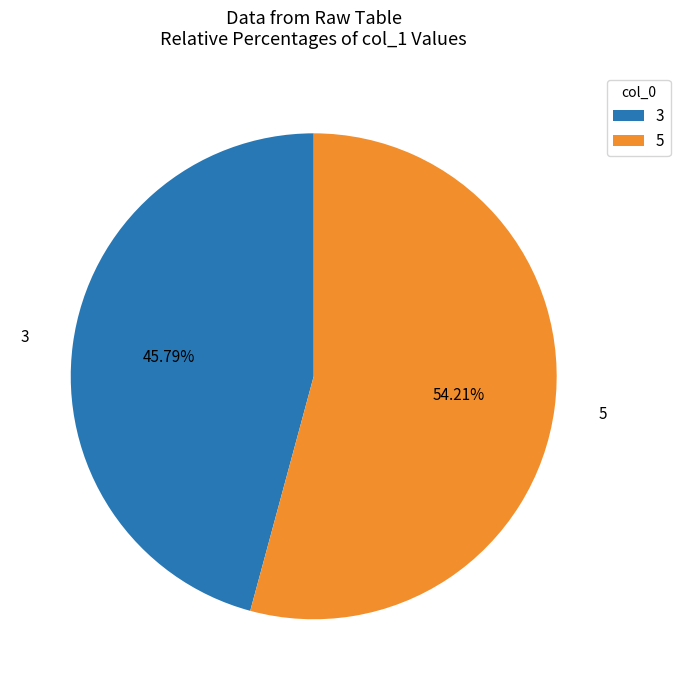

What is the ratio of the value at 3 to the value at 5?

0.8